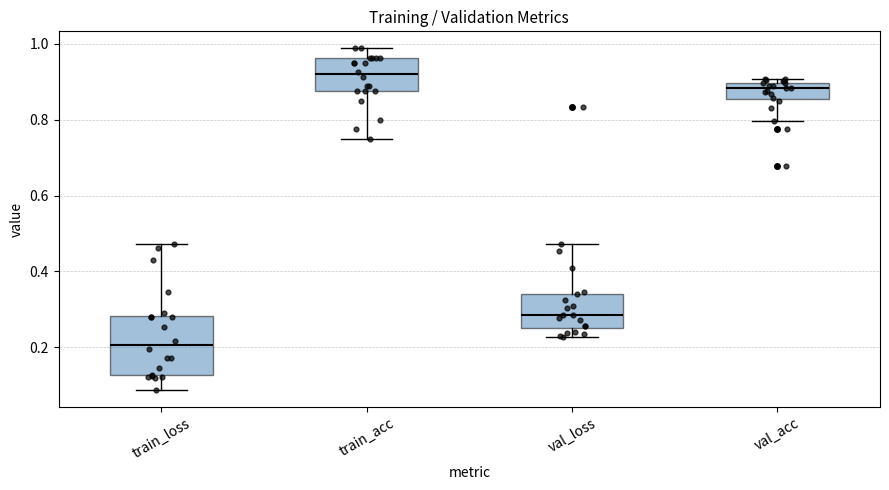

Where is the upper edge of the box for val_loss on the y-axis? The values are not printed on the chart, so give them approximately, as read against the axis.

0.34